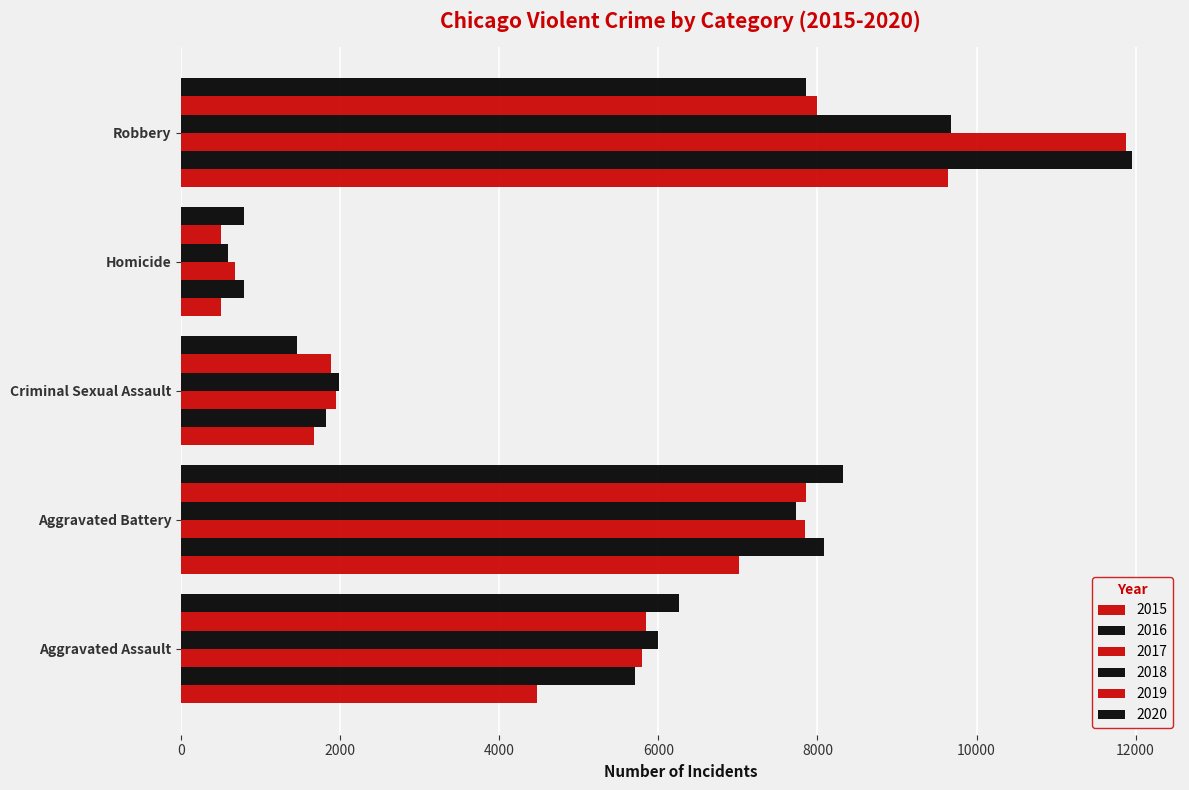

How many values in the 2018 series are below 6001?

2